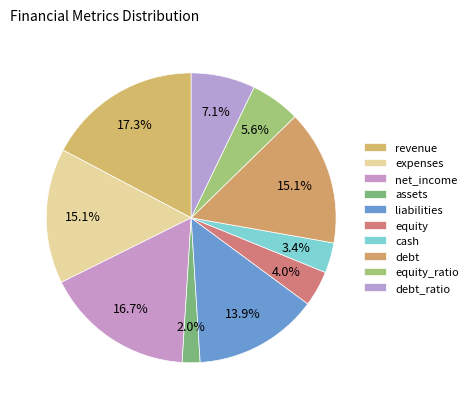

How many segments does this pie chart have?

10